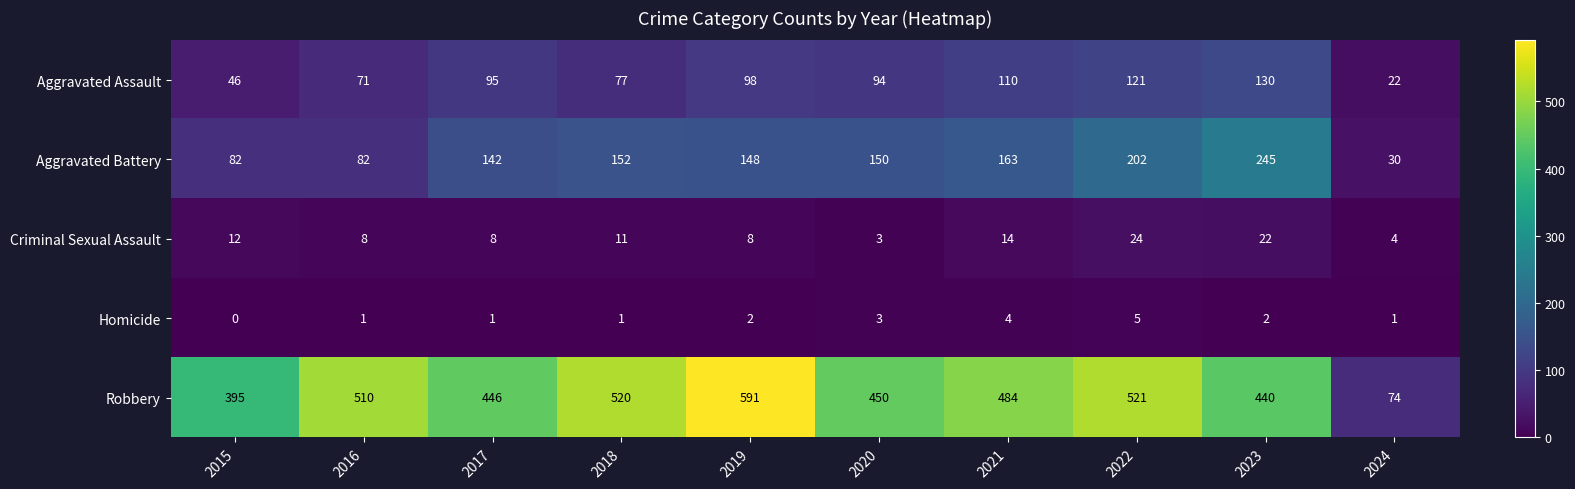

Is it true that Aggravated Battery equals 245 at 2023?

True